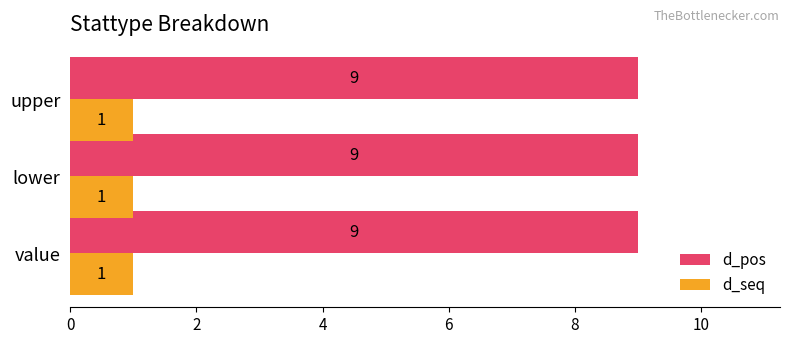

The d_pos series shows 9 at lower. True or false?

True